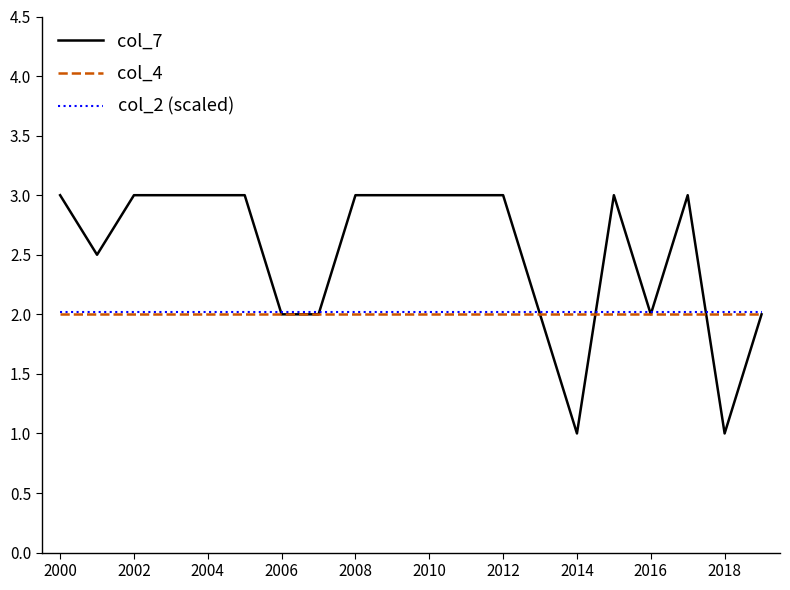

Which series has the largest range (max minus min)?

col_7